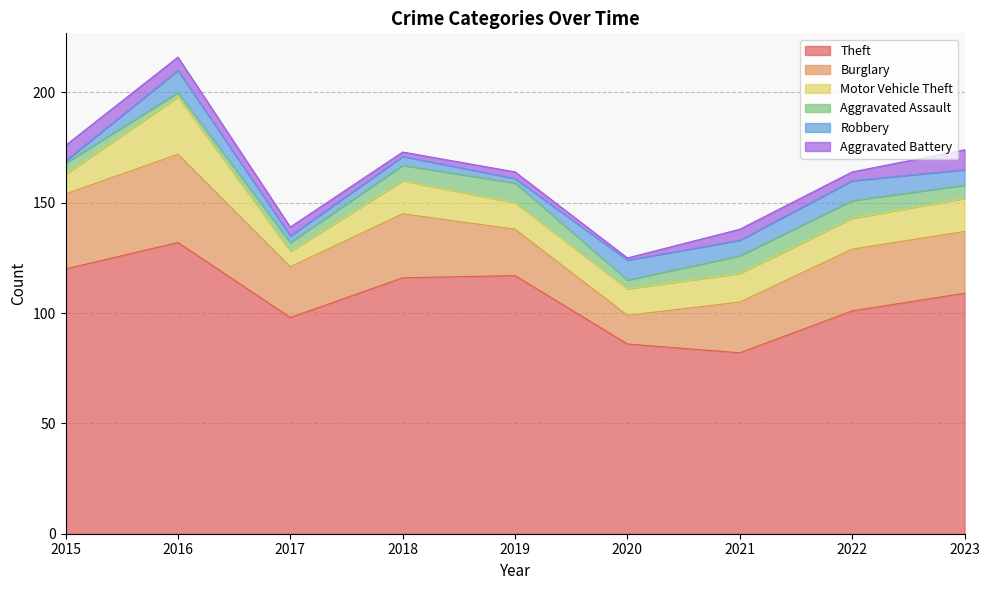

Is it true that Motor Vehicle Theft equals 18 at 2020?

False